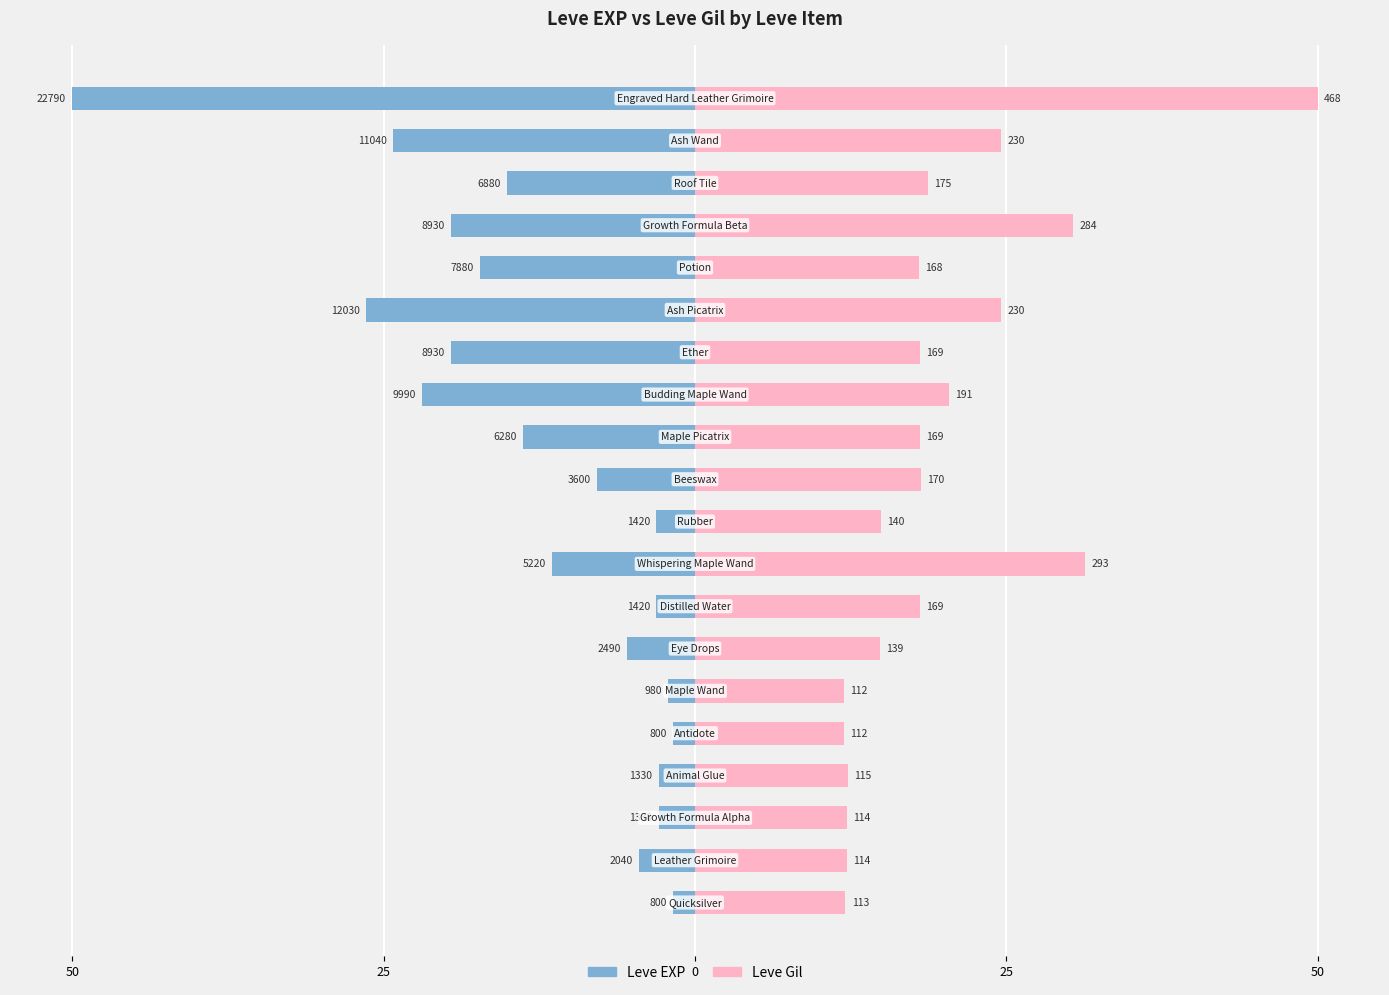

Is the value of Leve Gil at 14 greater than the value of Leve EXP at 14?

Yes